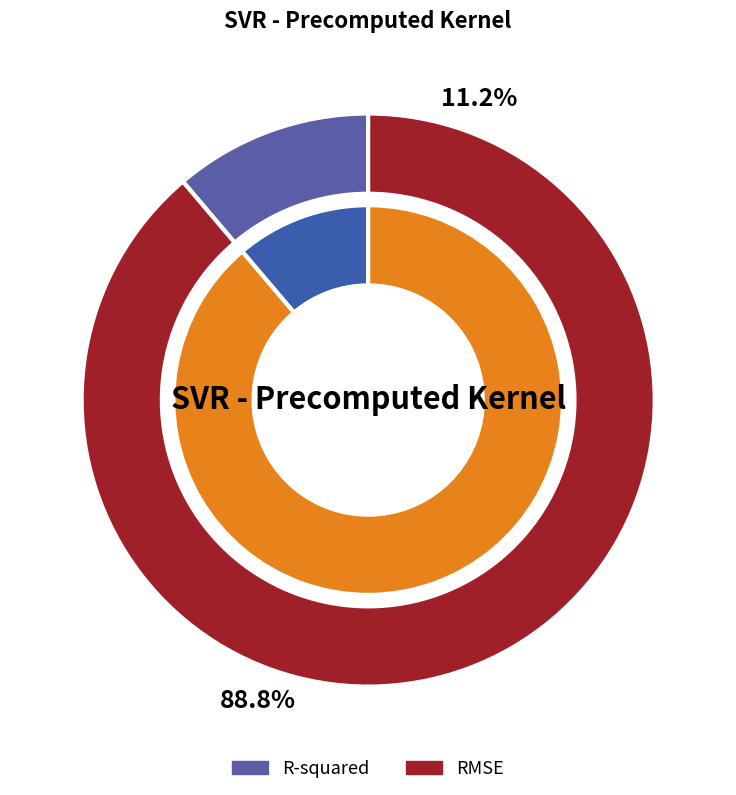

Rank the categories by value from highest to lowest.

RMSE, R-squared